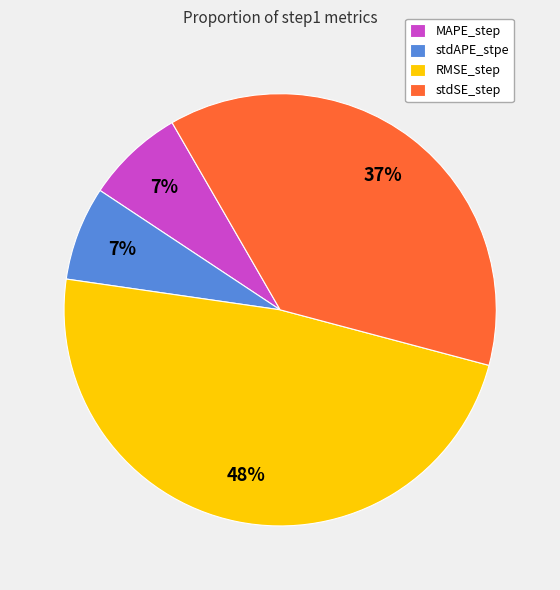

What is the largest slice in the pie chart?

RMSE_step